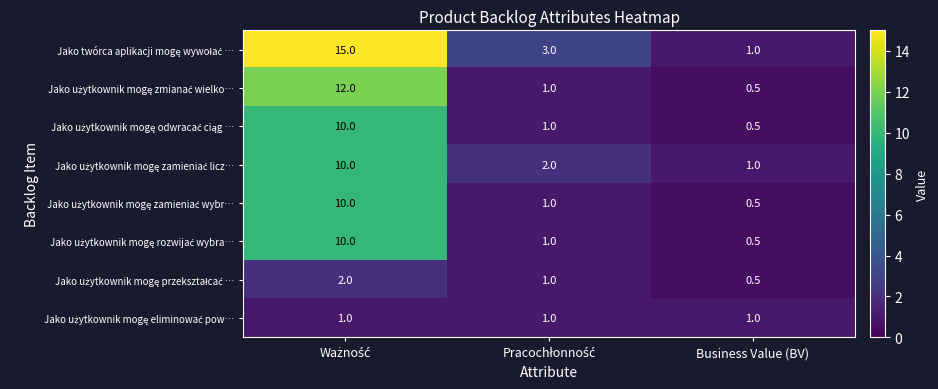

What is the total value across all series at Business Value (BV)?

5.5